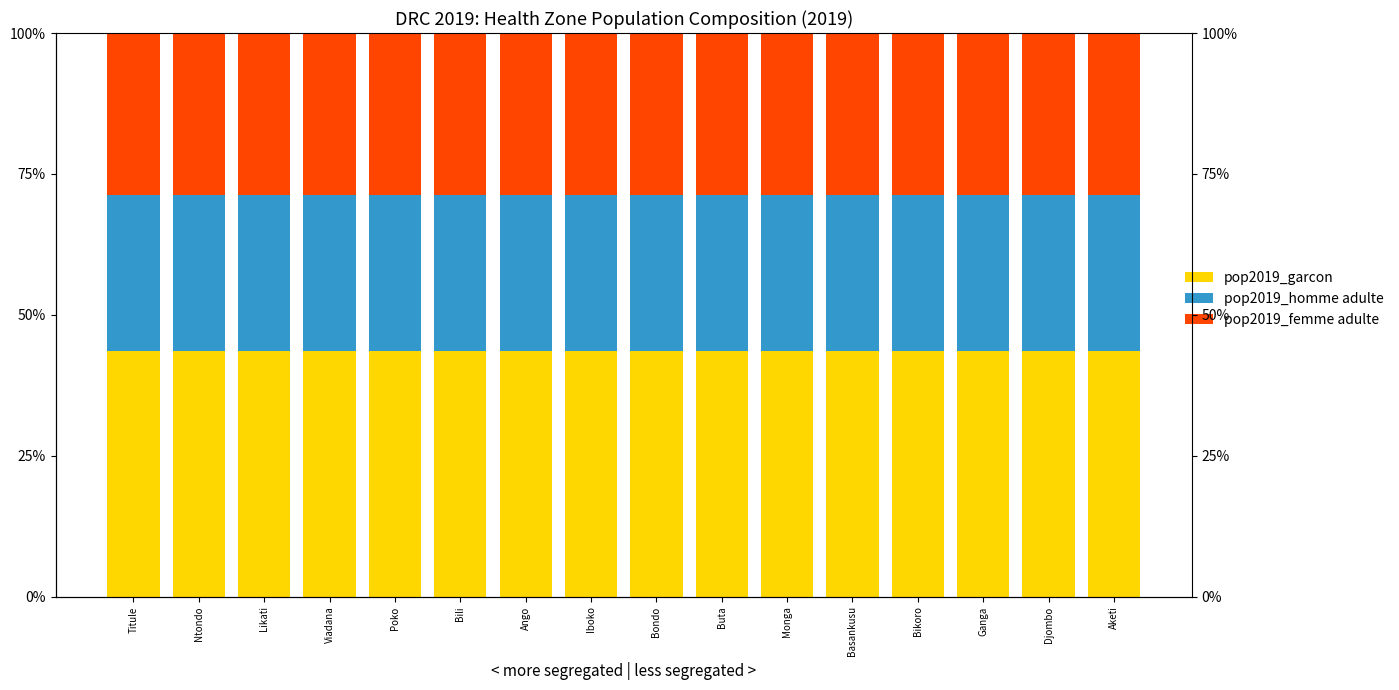

List the labels in order of pop2019_garcon value, smallest first.

Aketi, Djombo, Ganga, Bikoro, Basankusu, Monga, Buta, Bondo, Iboko, Ango, Bili, Poko, Viadana, Likati, Ntondo, Titule